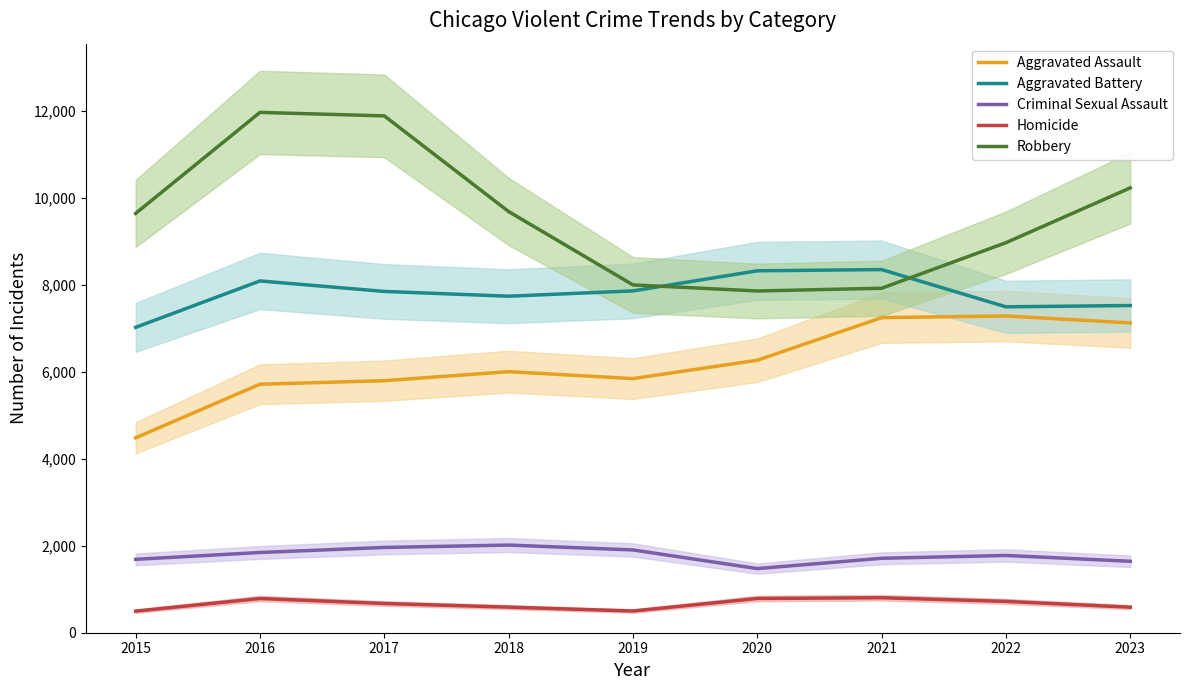

Is the value of Robbery at 2016 greater than the value of Aggravated Battery at 2018?

Yes